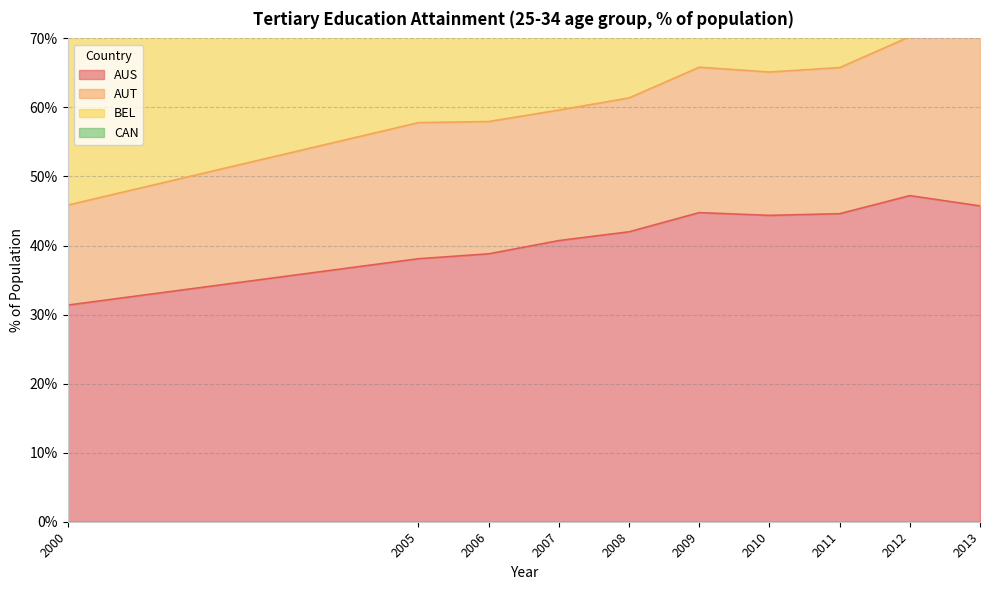

Between 2000 and 2012, which series saw the biggest shift?

CAN